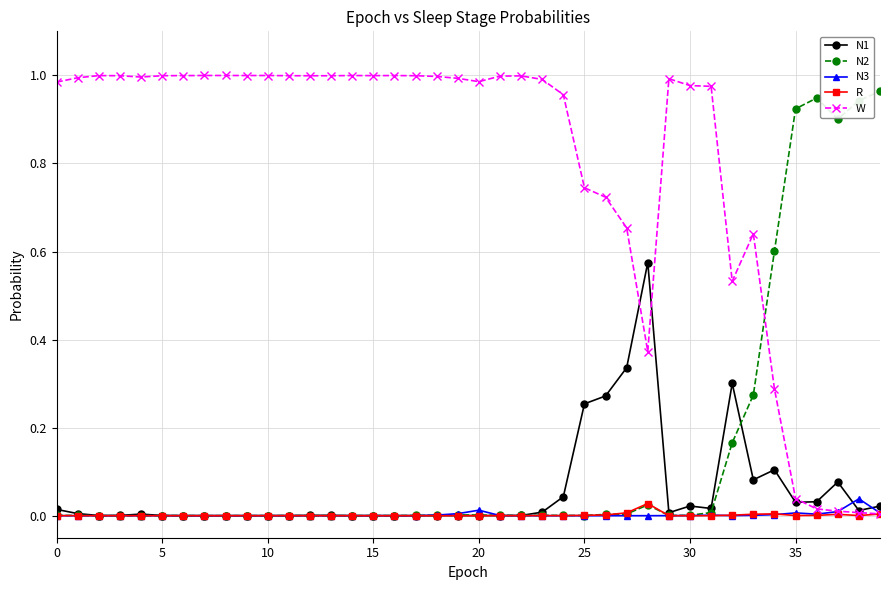

True or false: W has more than 0 interior local peaks.

True